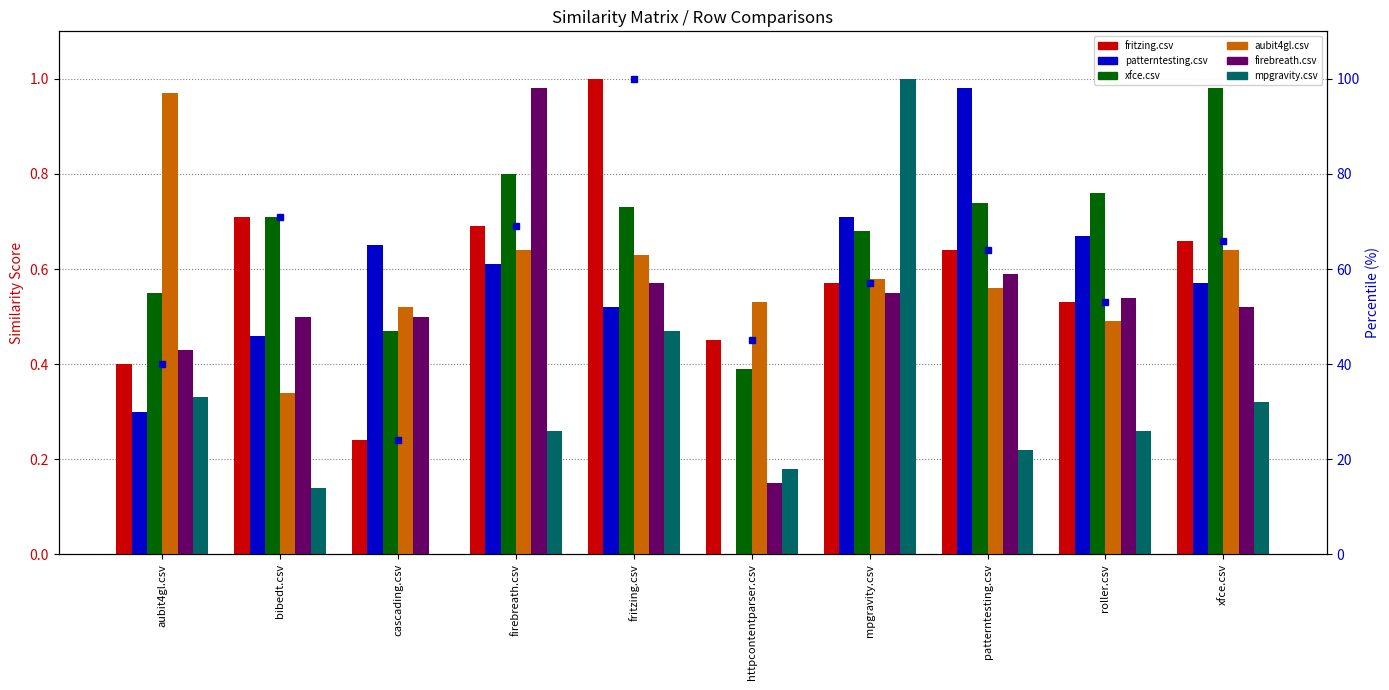

The value of patterntesting.csv at firebreath.csv is 0.9. True or false?

False